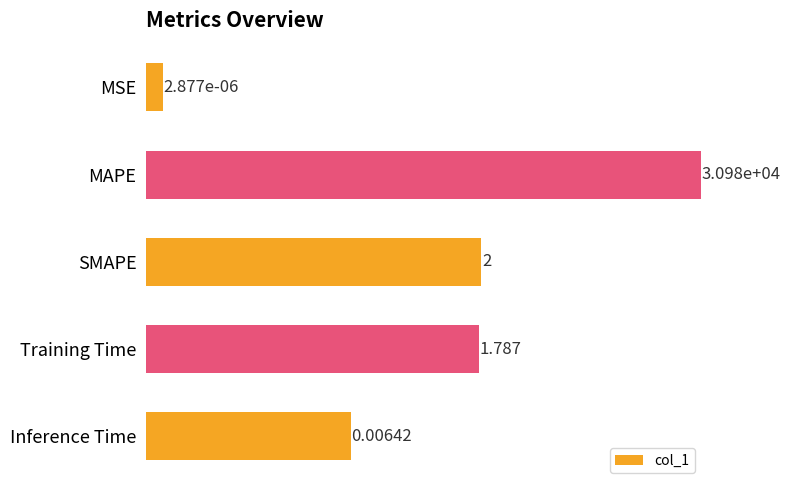

Does the chart contain any negative values?

No